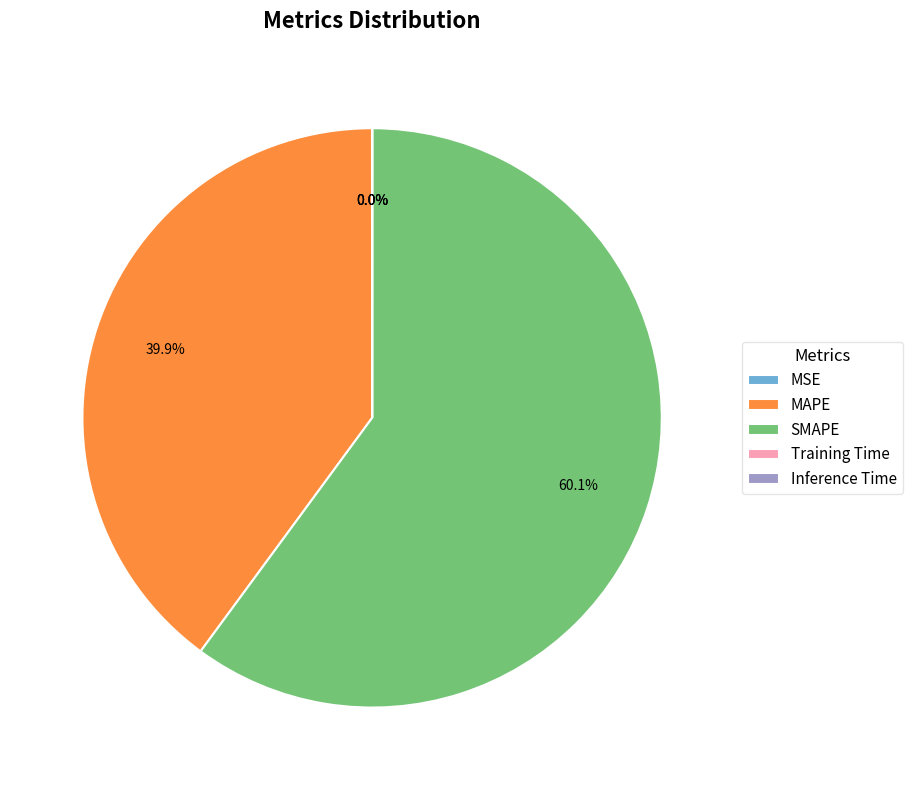

What percentage do MAPE and SMAPE together represent?

100.0%